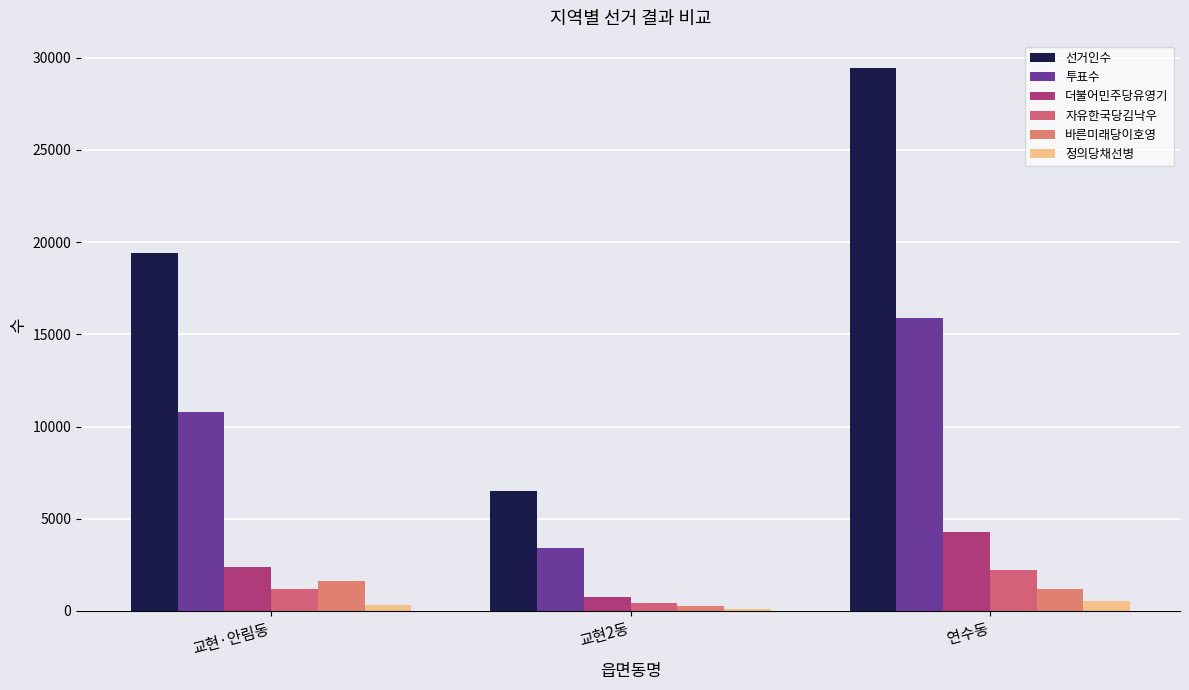

Are the bars horizontal?

No